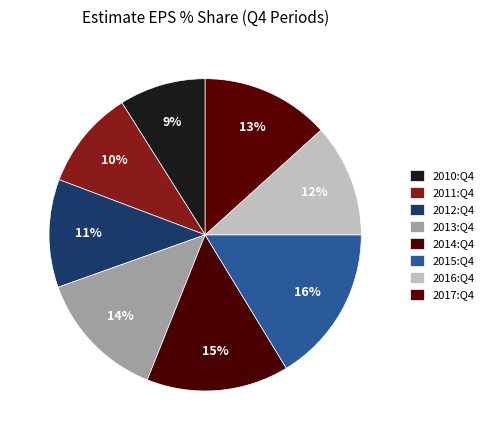

Does 2013:Q4 account for over 50% of the chart?

No